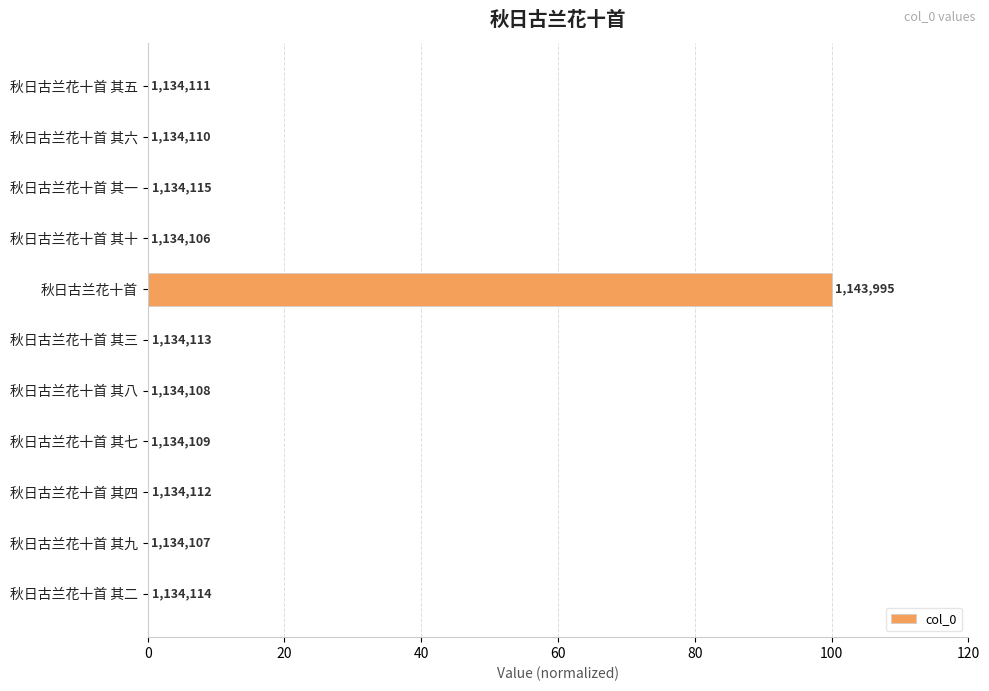

What is the difference between the second highest and second lowest values?

0.1